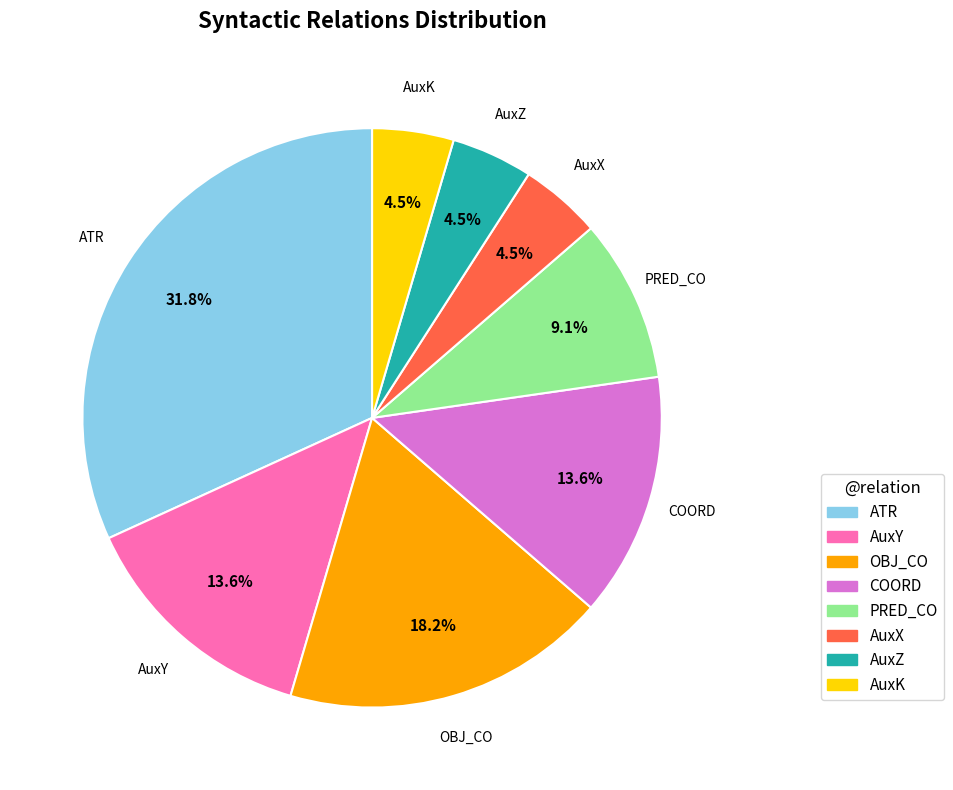

Combined, do ATR and COORD account for over 50%?

No